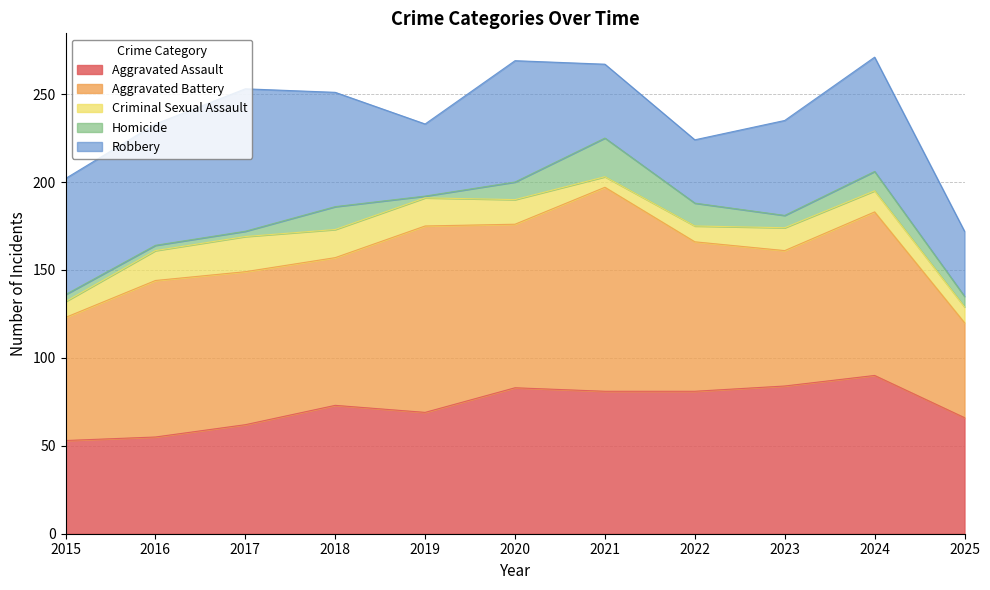

True or false: Criminal Sexual Assault has a value of 3 at 2015.

False